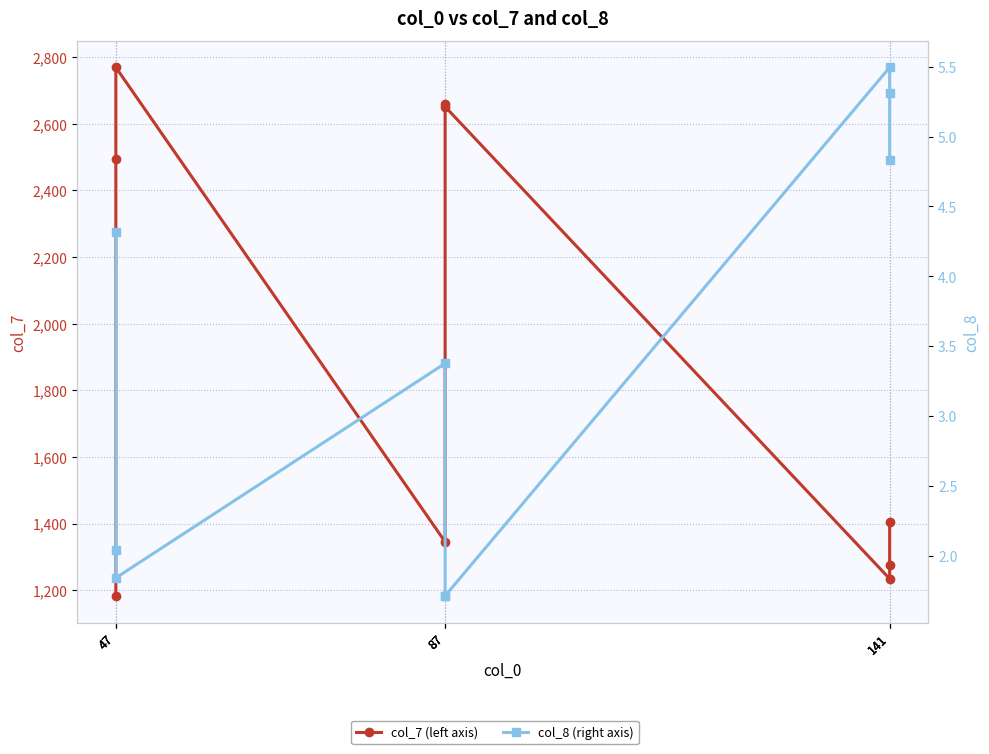

The col_8 (right axis) series shows 2.0 at 47. True or false?

False